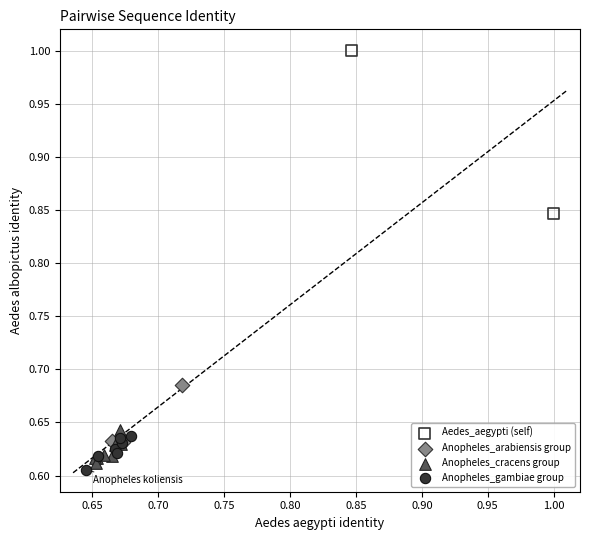

Which series has the largest Y range (max minus min)?

Aedes_aegypti (self)